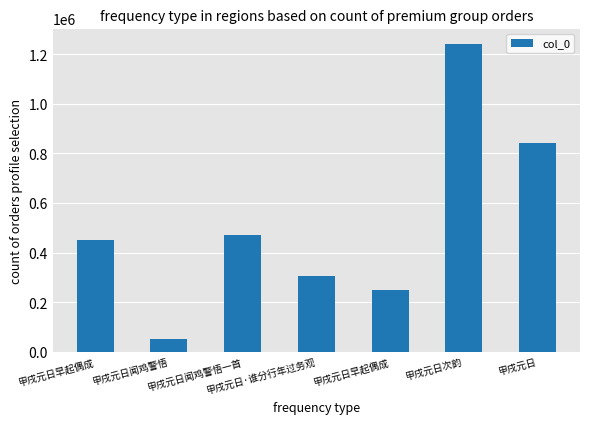

Rank the categories by value from highest to lowest.

甲戌元日次韵, 甲戌元日, 甲戌元日闻鸡警悟一首, 甲戌元日早起偶成, 甲戌元日·谁分行年过务观, 甲戌元日早起偶成, 甲戌元日闻鸡警悟